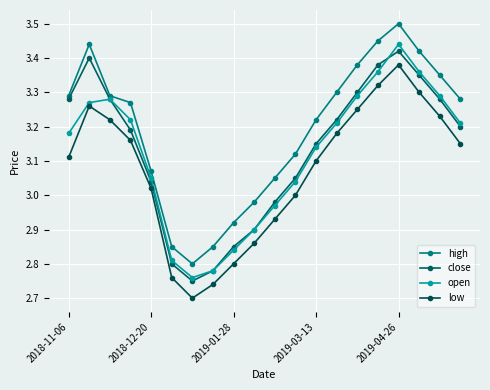

Count the number of data series in this chart.

4